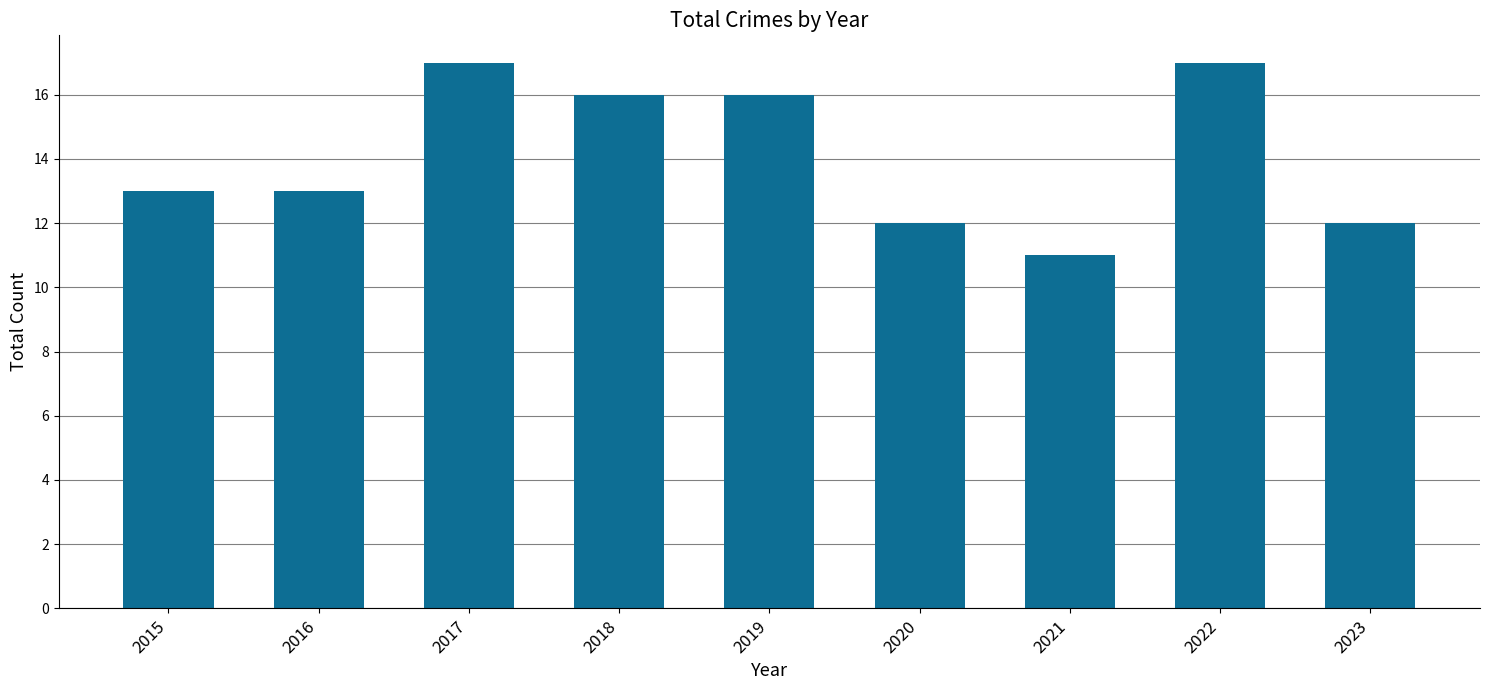

What is the maximum value shown in the chart?

17